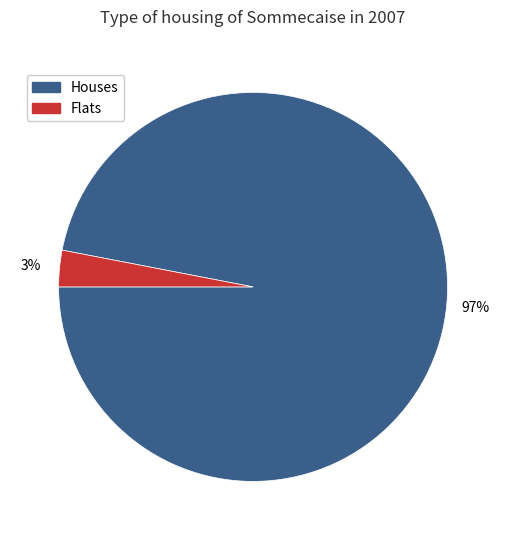

Is there any slice that represents more than half of the pie?

Yes